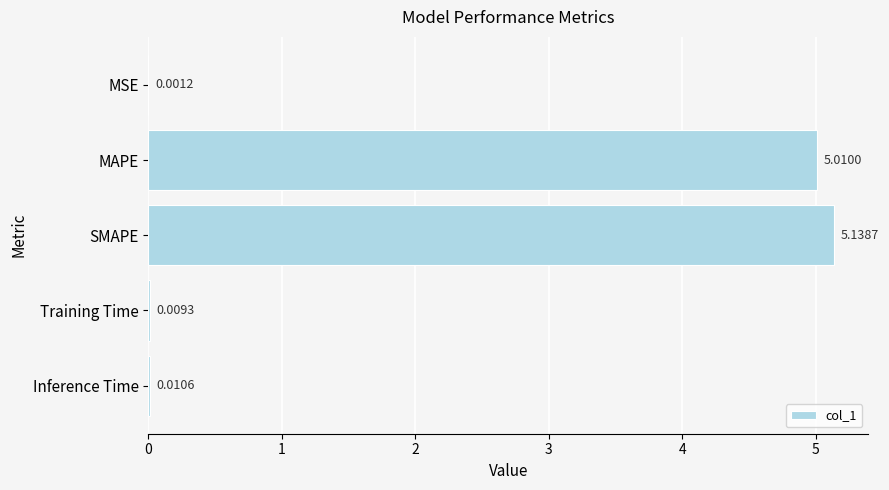

Which has a higher value, Training Time or MAPE?

MAPE